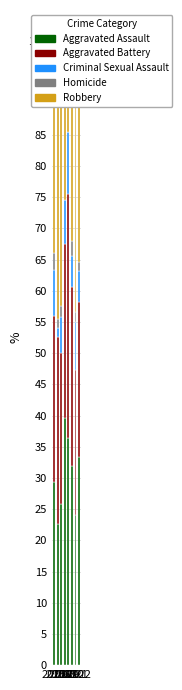

What is the value of the Homicide bar at the 8th from the left?

1.4